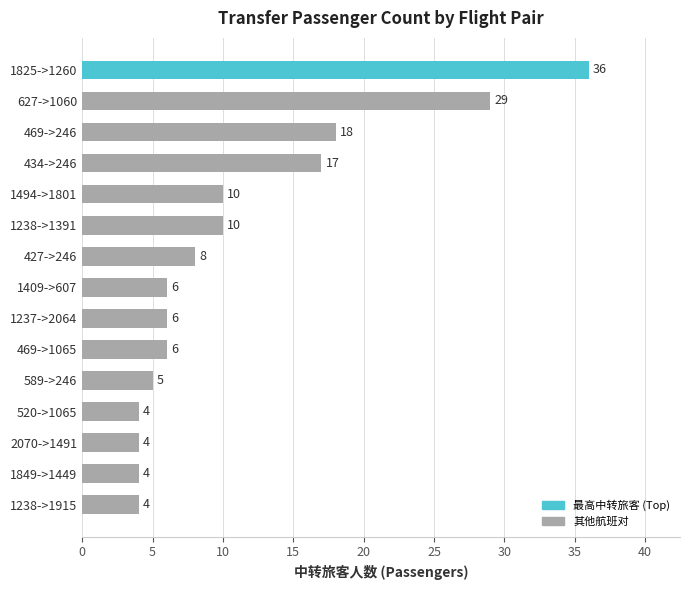

What is the label of the 9th bar from the top?

1237->2064